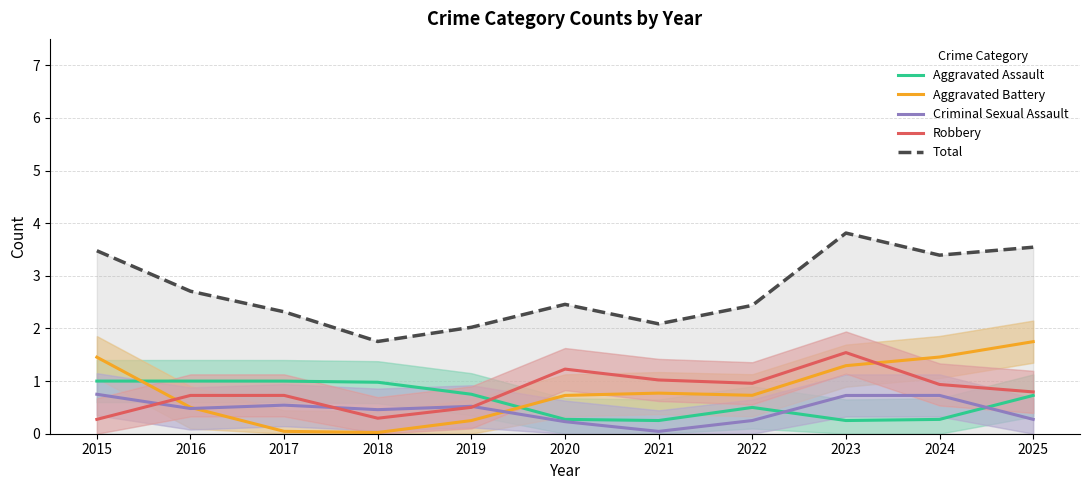

Which series has the widest spread of values?

Total